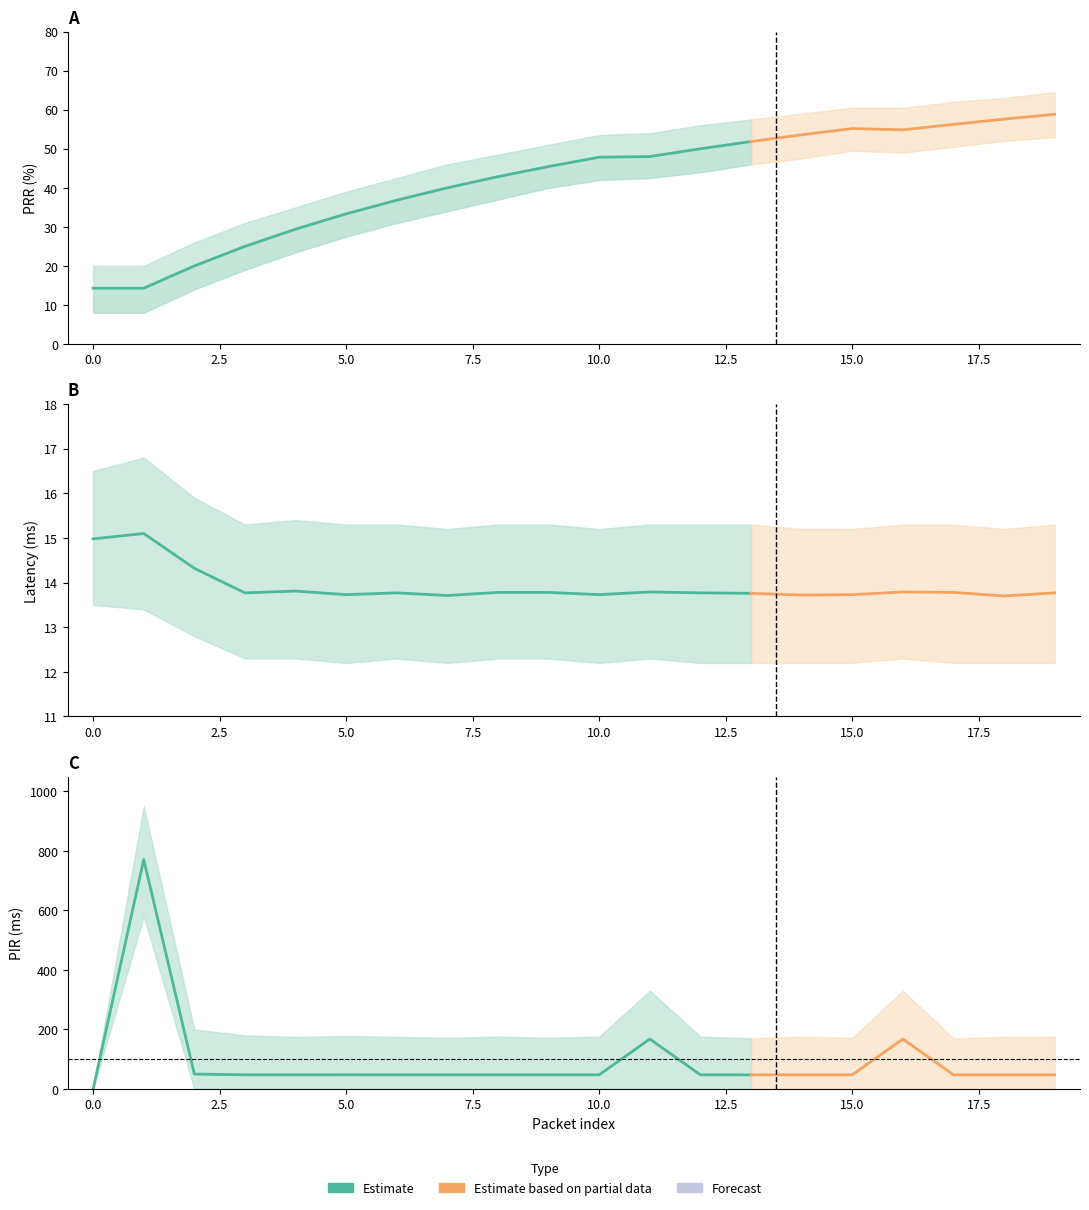

At which category does the chart reach its peak across all series?

1